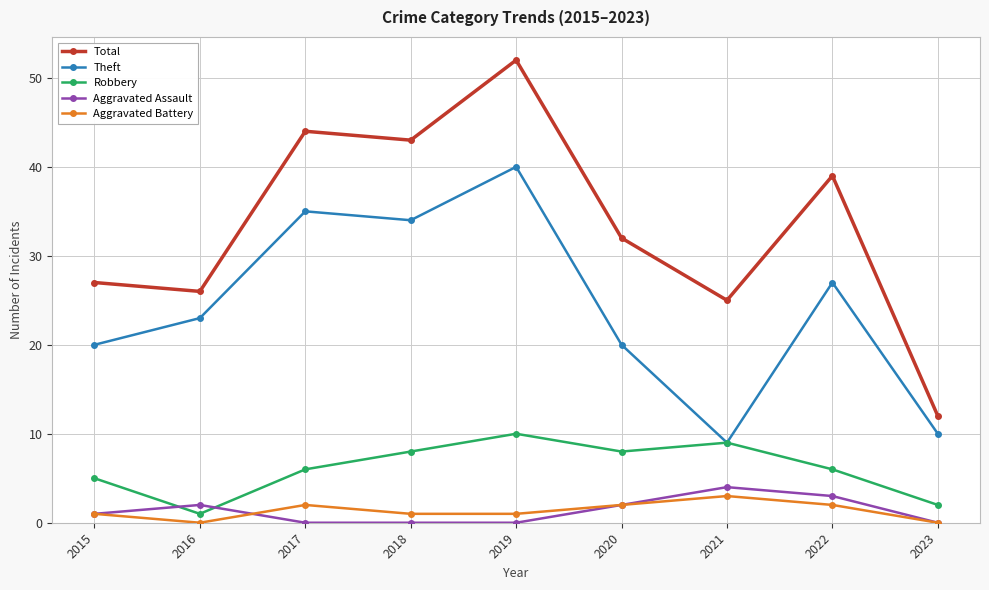

What are all the series names shown in the legend?

Total, Theft, Robbery, Aggravated Assault, Aggravated Battery